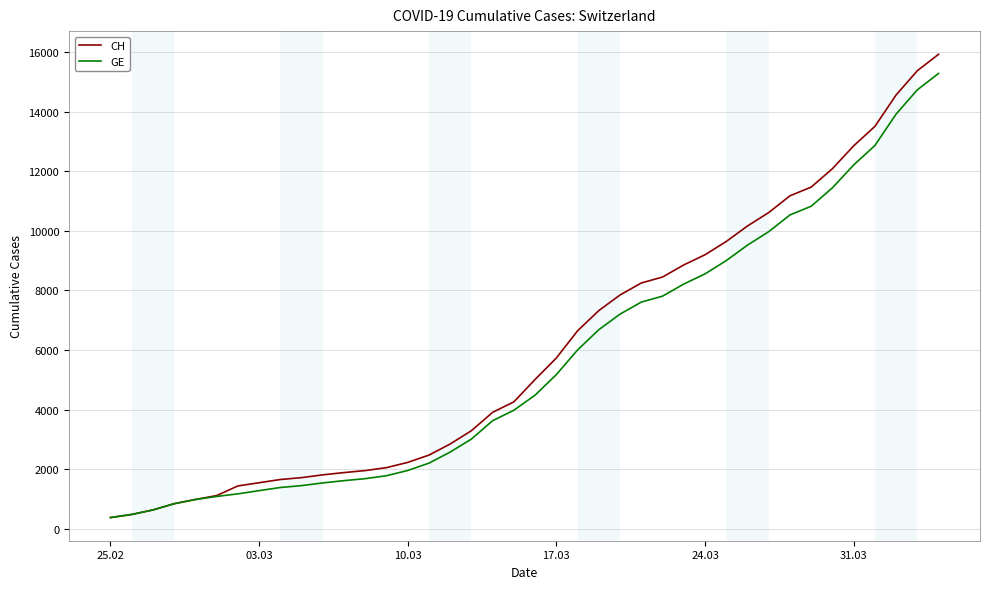

Rank the series by their maximum value, from lowest to highest.

GE, CH